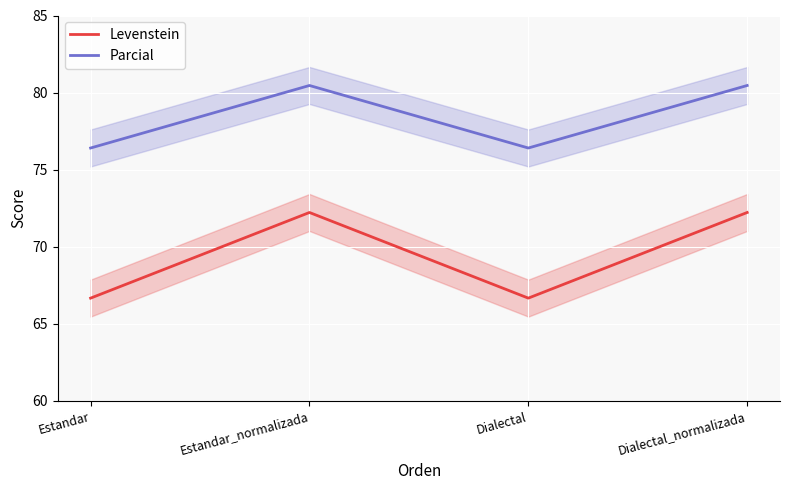

Where does the Levenstein series first go above 72?

Estandar_normalizada